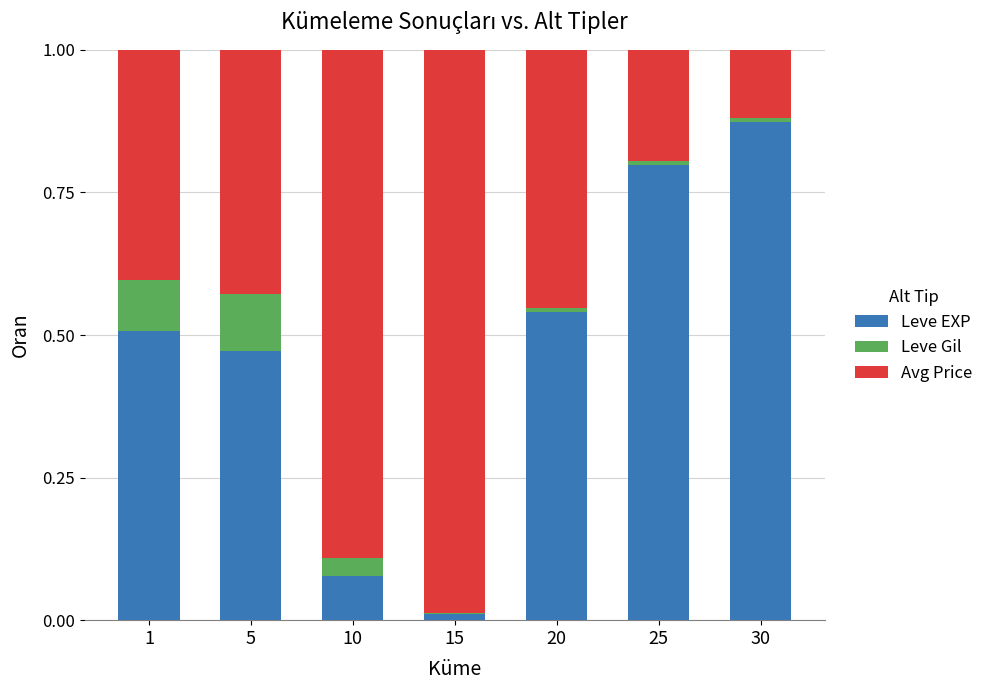

True or false: Leve EXP has a value of 0.2 at 20.

False